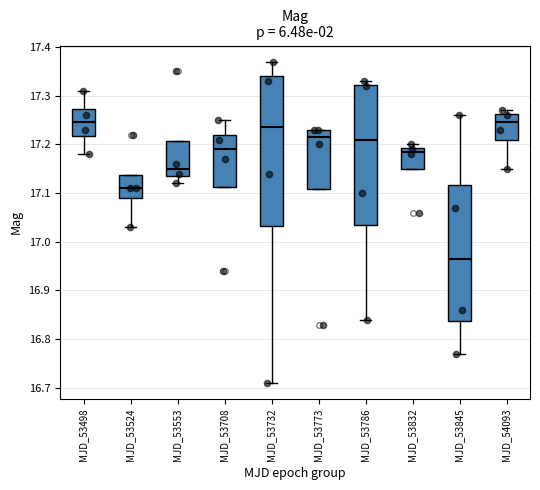

Reading left to right, read every box against the y-axis: the position of its median line, the range the box covers, and the ends of its whiskers. The values are not printed on the chart, so give them approximately, as read against the axis.

MJD_53498: median 17.25, box 17.22 to 17.27, whiskers 17.18 to 17.31
MJD_53524: median 17.11, box 17.09 to 17.14, whiskers 17.03 to 17.14
MJD_53553: median 17.15, box 17.14 to 17.21, whiskers 17.12 to 17.21
MJD_53708: median 17.19, box 17.11 to 17.22, whiskers 17.11 to 17.25
MJD_53732: median 17.24, box 17.03 to 17.34, whiskers 16.71 to 17.37
MJD_53773: median 17.22, box 17.11 to 17.23, whiskers 17.11 to 17.23
MJD_53786: median 17.21, box 17.04 to 17.32, whiskers 16.84 to 17.33
MJD_53832: median 17.19 (just below the box's upper edge), box 17.15 to 17.19, whiskers 17.15 to 17.20
MJD_53845: median 16.97, box 16.84 to 17.12, whiskers 16.77 to 17.26
MJD_54093: median 17.25, box 17.21 to 17.26, whiskers 17.15 to 17.27